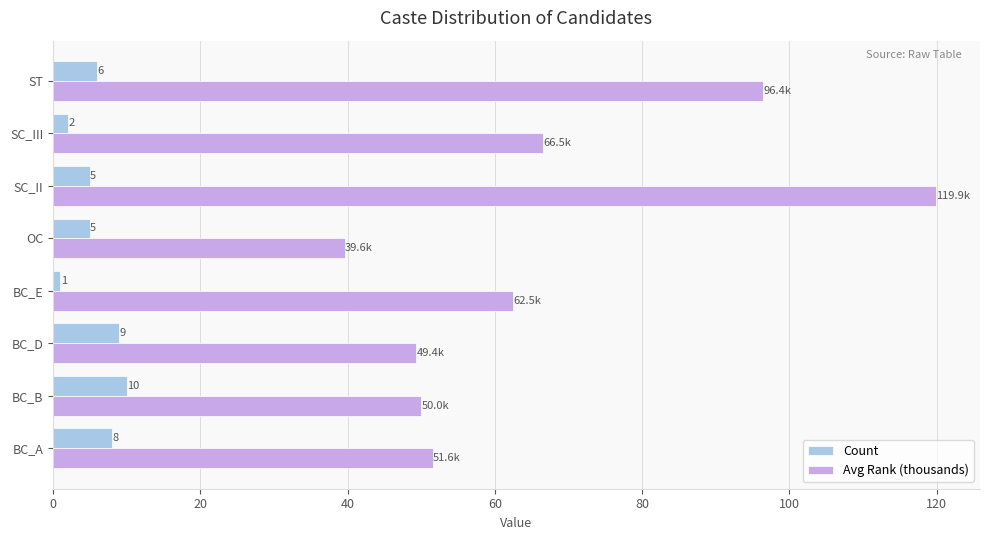

At which category is the sum across all series the highest?

SC_II